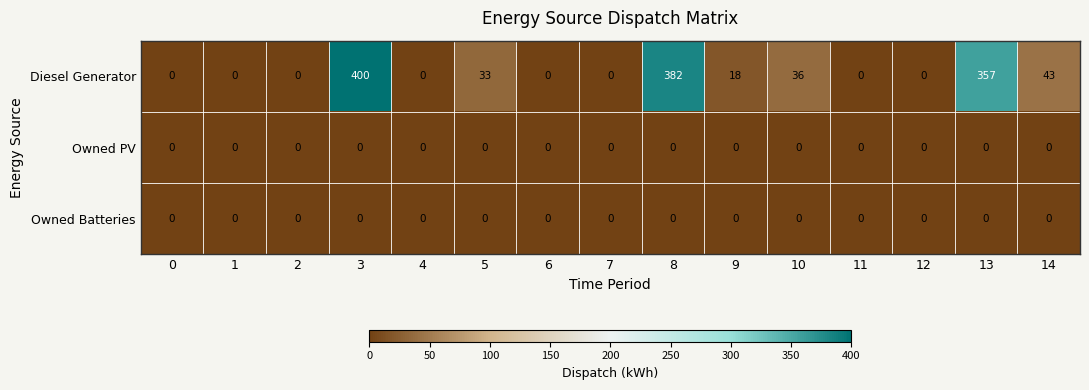

Which series has the largest range (max minus min)?

Diesel Generator